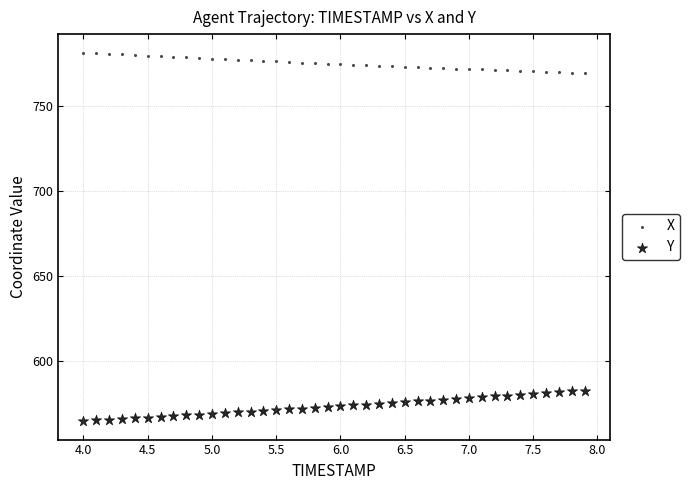

How many points are shown in the scatter plot?

80